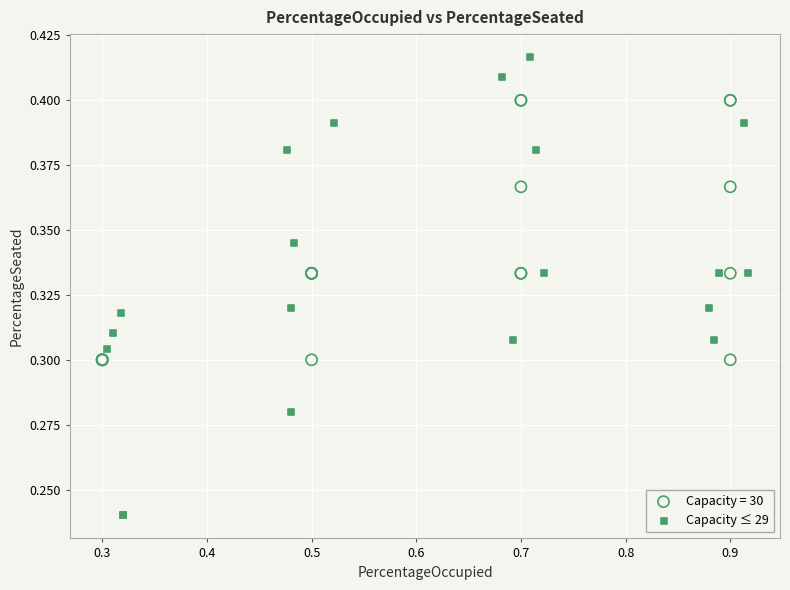

Which series reaches the minimum Y coordinate?

Capacity ≤ 29